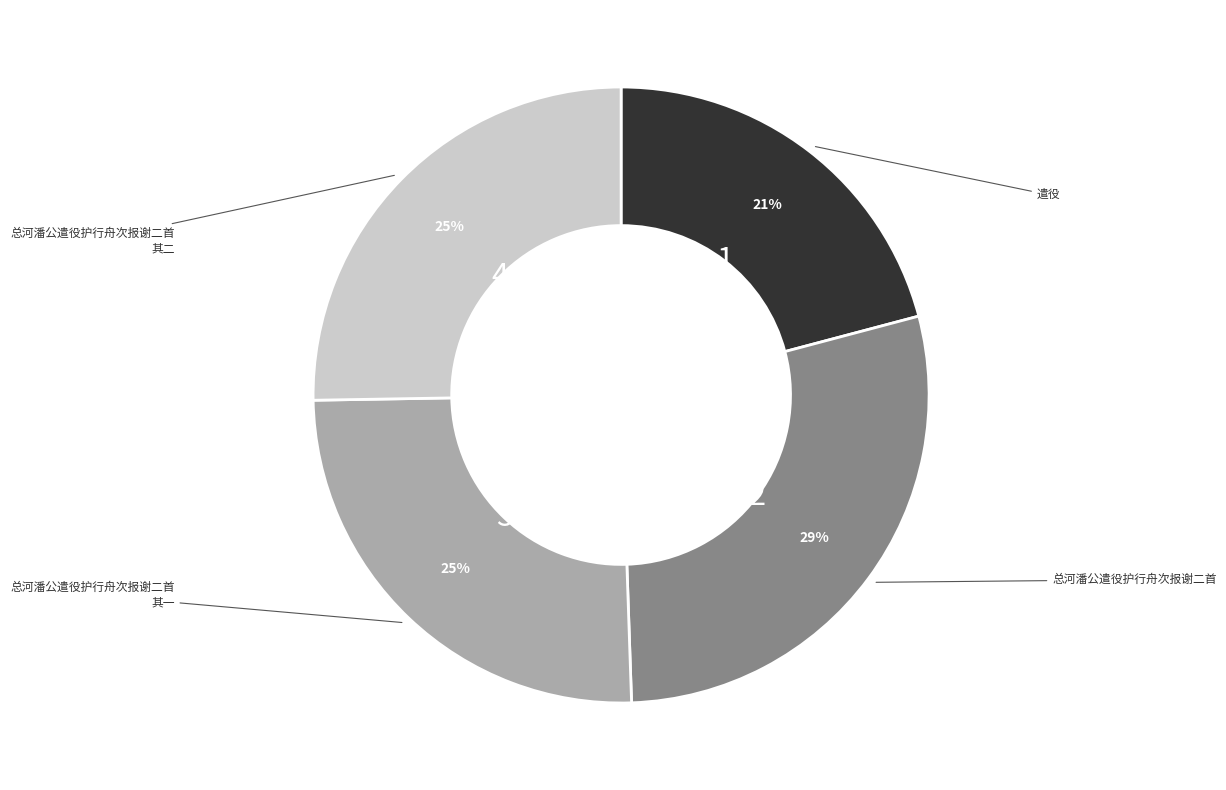

Is there a majority slice in this chart?

No